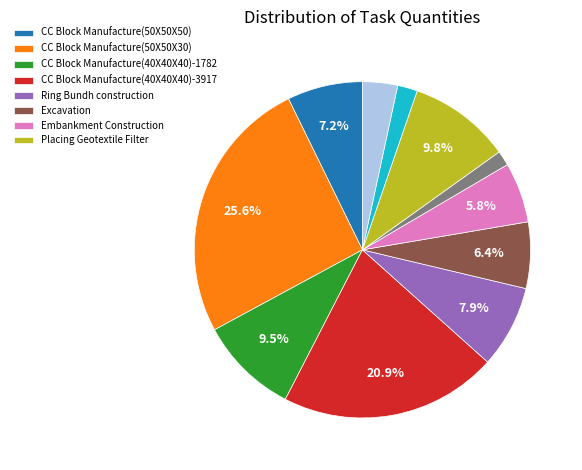

Is there any slice that represents more than half of the pie?

No